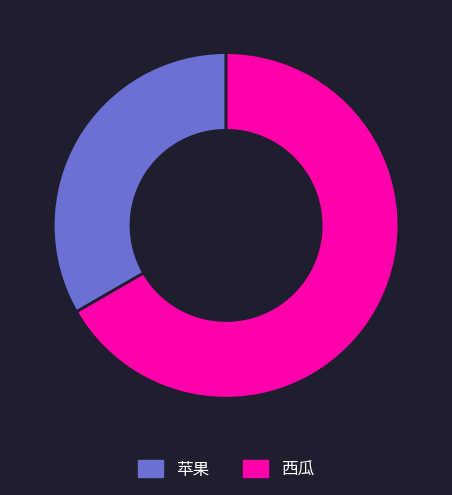

Is it true that 苹果 is 33% of the pie?

True